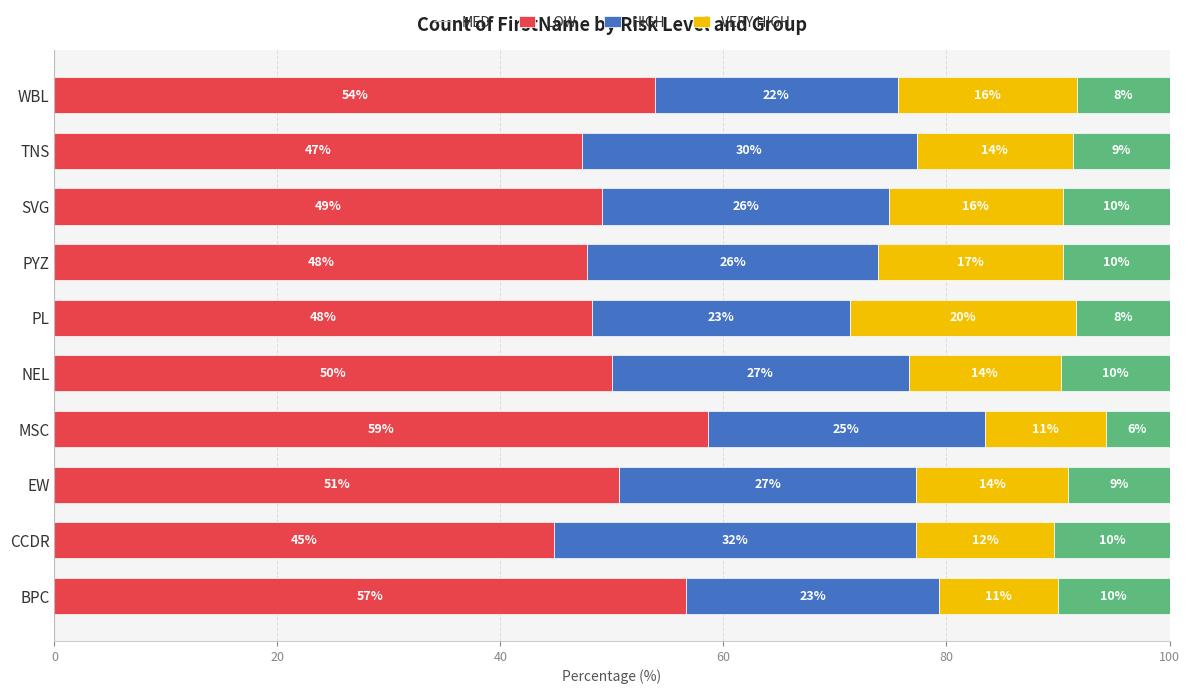

At which label is MED closest to 51?

EW